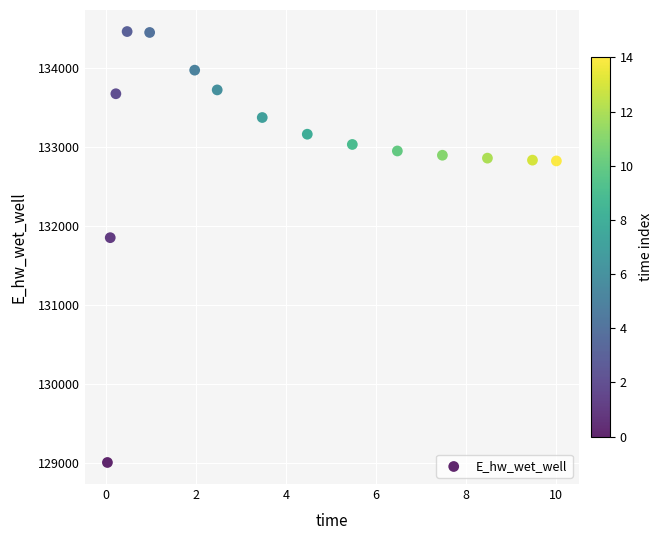

What is the range of Y values (max minus min)?

5453.6